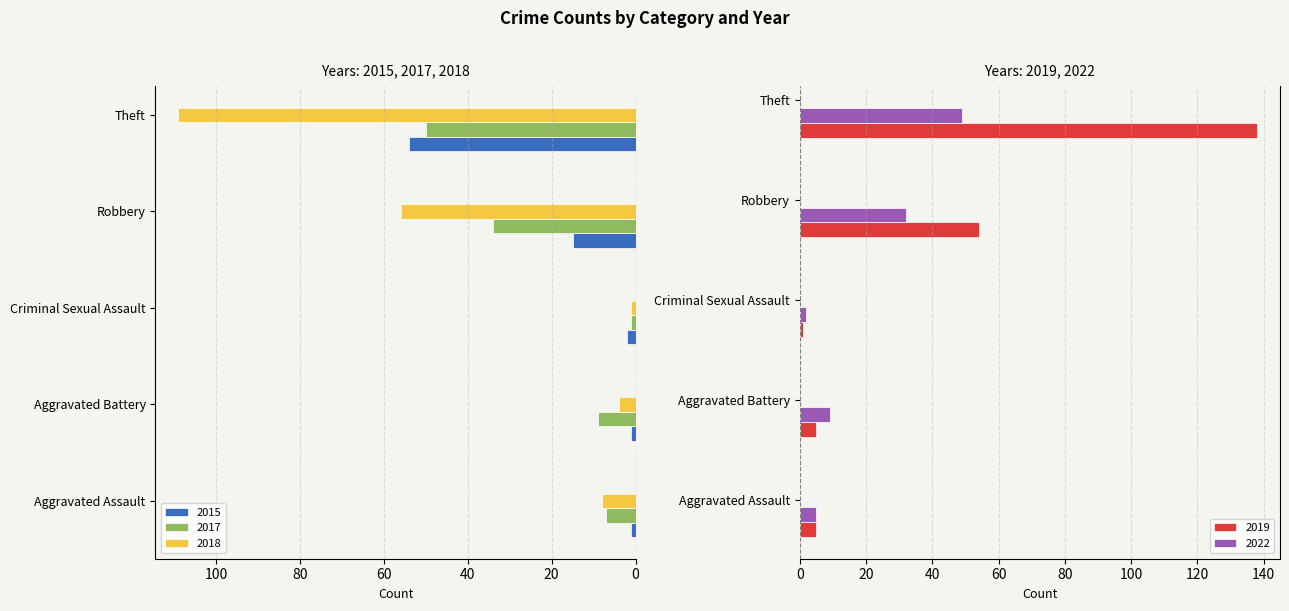

What is the minimum value shown in the chart?

1